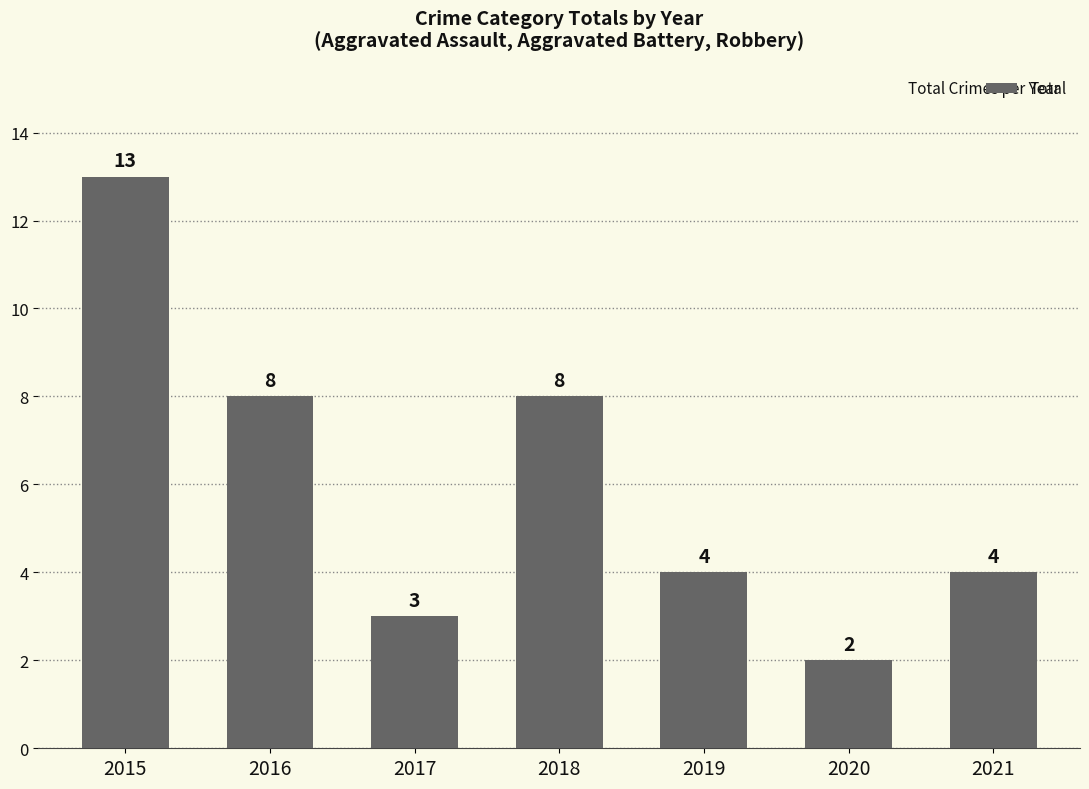

Approximately how many times larger is the value at 2018 compared to 2021?

2.0